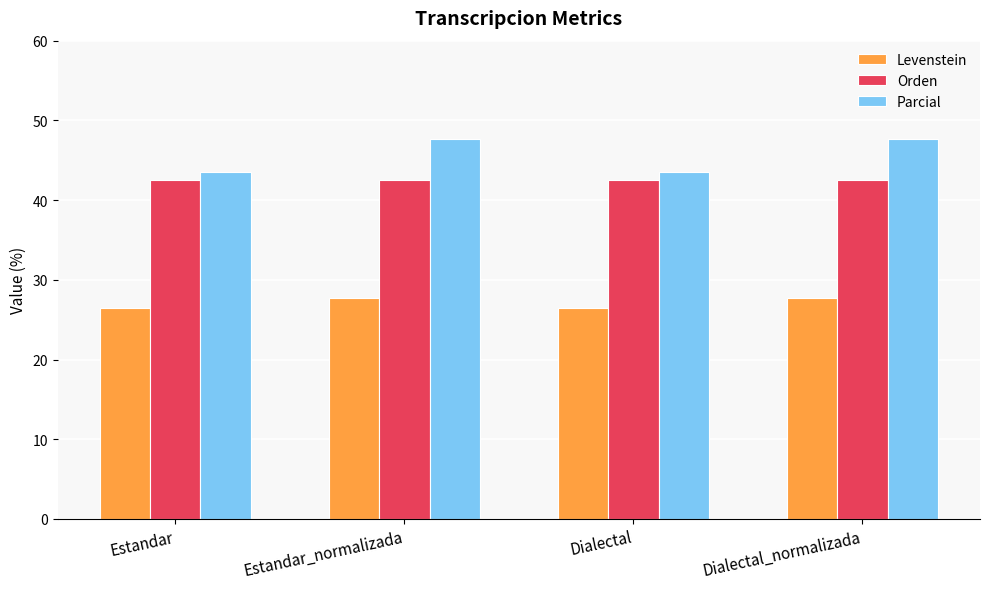

At Dialectal, list the series in order from largest to smallest.

Parcial, Orden, Levenstein